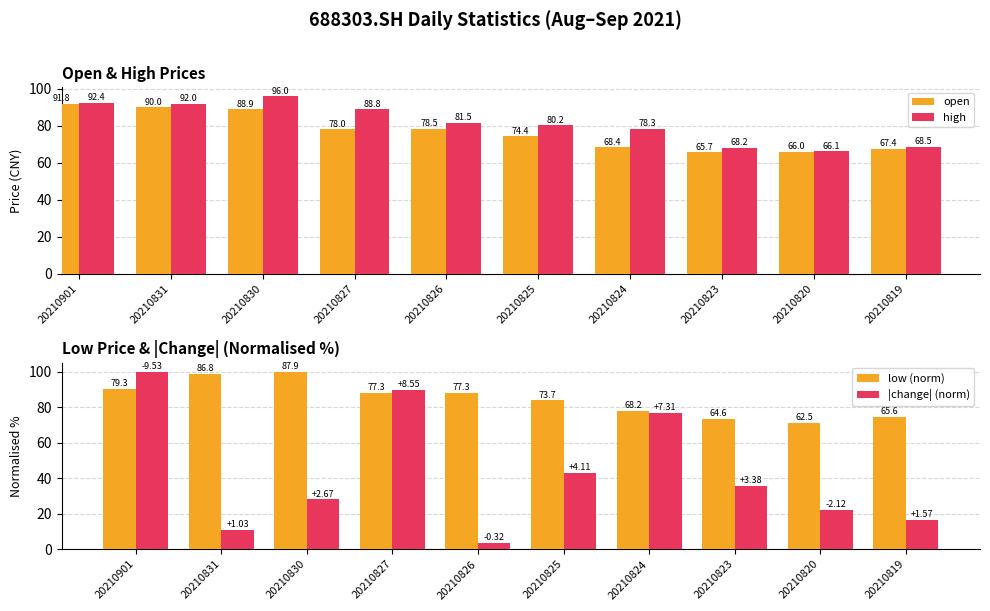

Which series has the largest total across all categories?

low (norm)